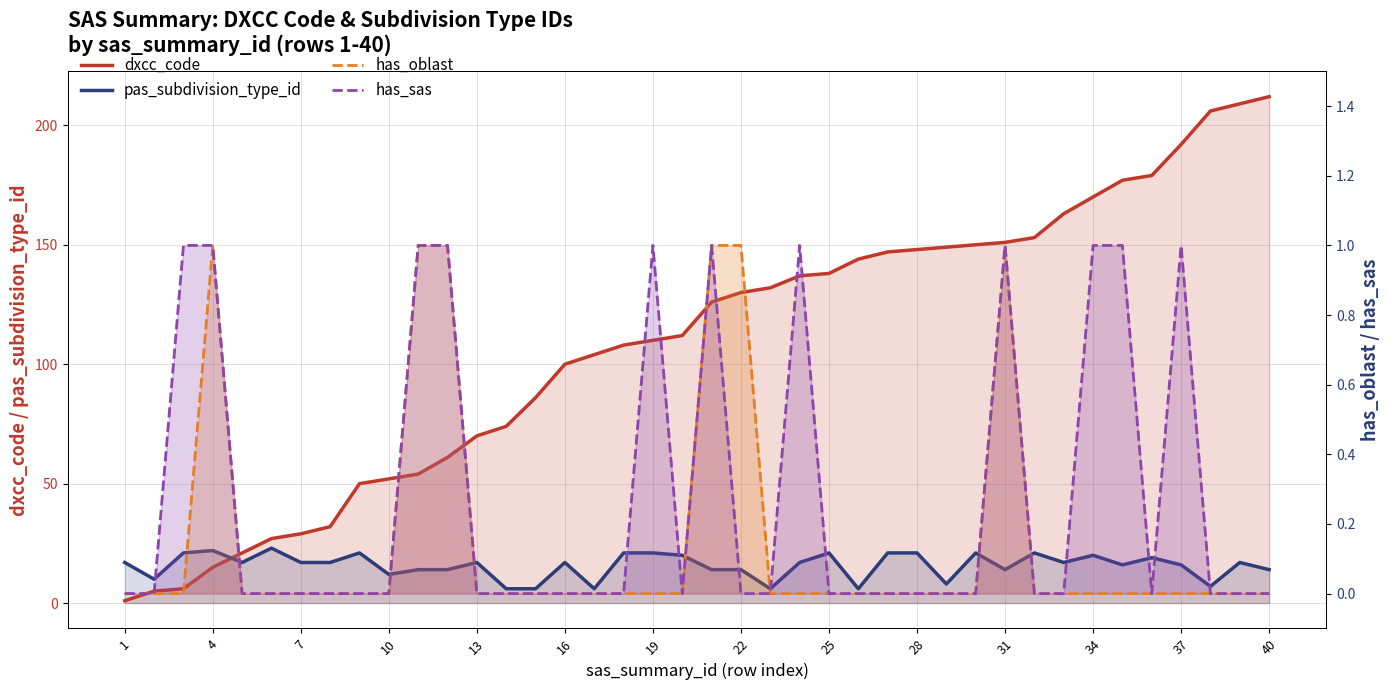

At which category does has_oblast reach its first local peak?

4